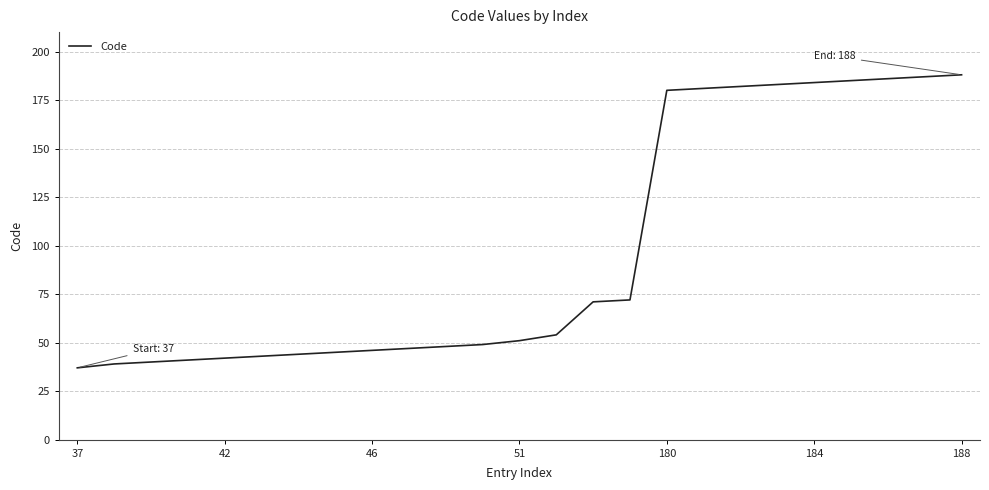

Reading left to right, transcribe all the data shown in this chart.

37	39	40	41	42	43	44	45	46	47	48	49	51	54	71	72	180	181	182	183	184	185	186	187	188